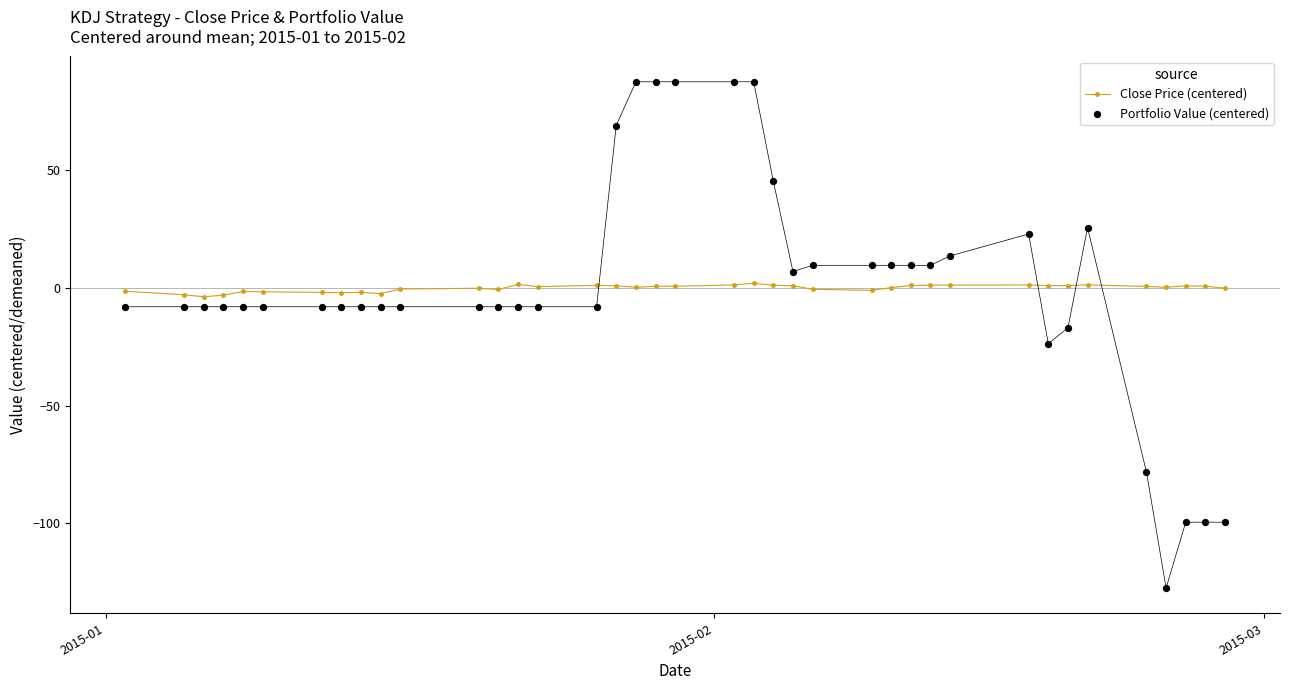

Which series has the largest total across all categories?

Close Price (centered)